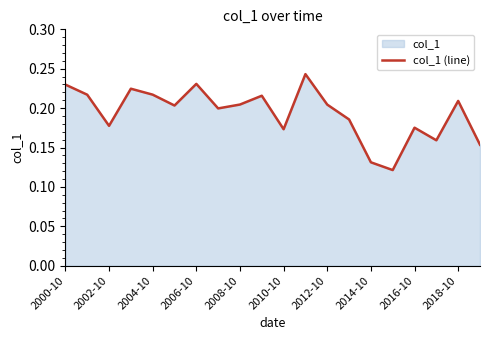

True or false: the data shows 0.1 at 2006-10.

False